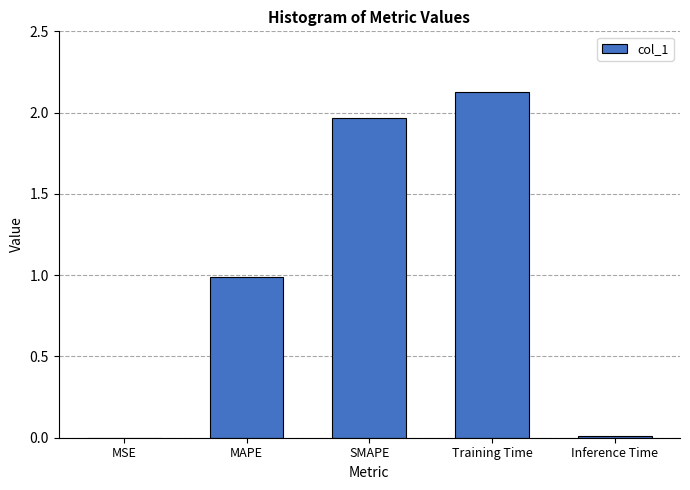

What is the sum of all values?

5.1